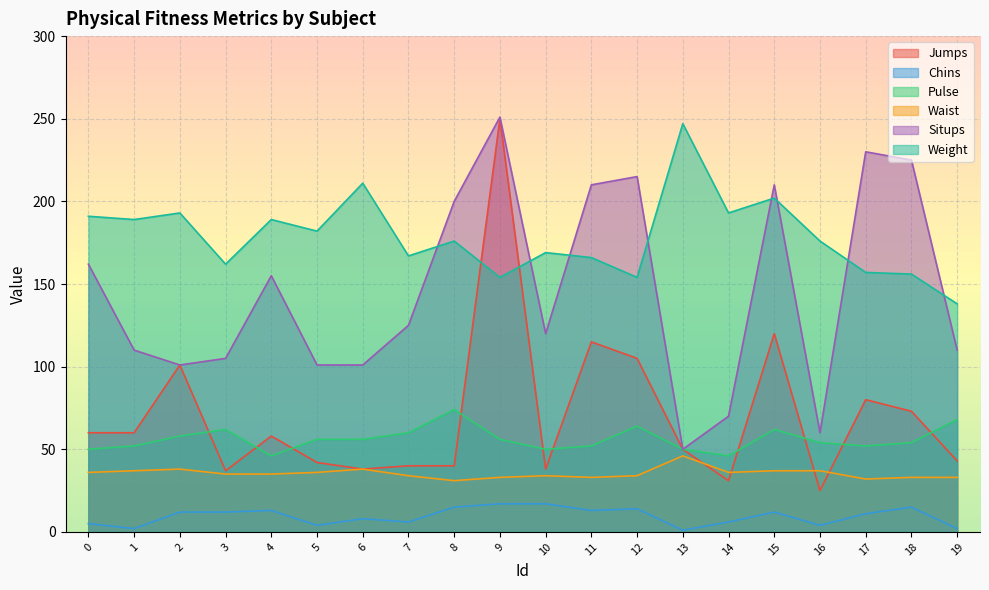

Rank the series at 7 from highest to lowest value.

Weight, Situps, Pulse, Jumps, Waist, Chins